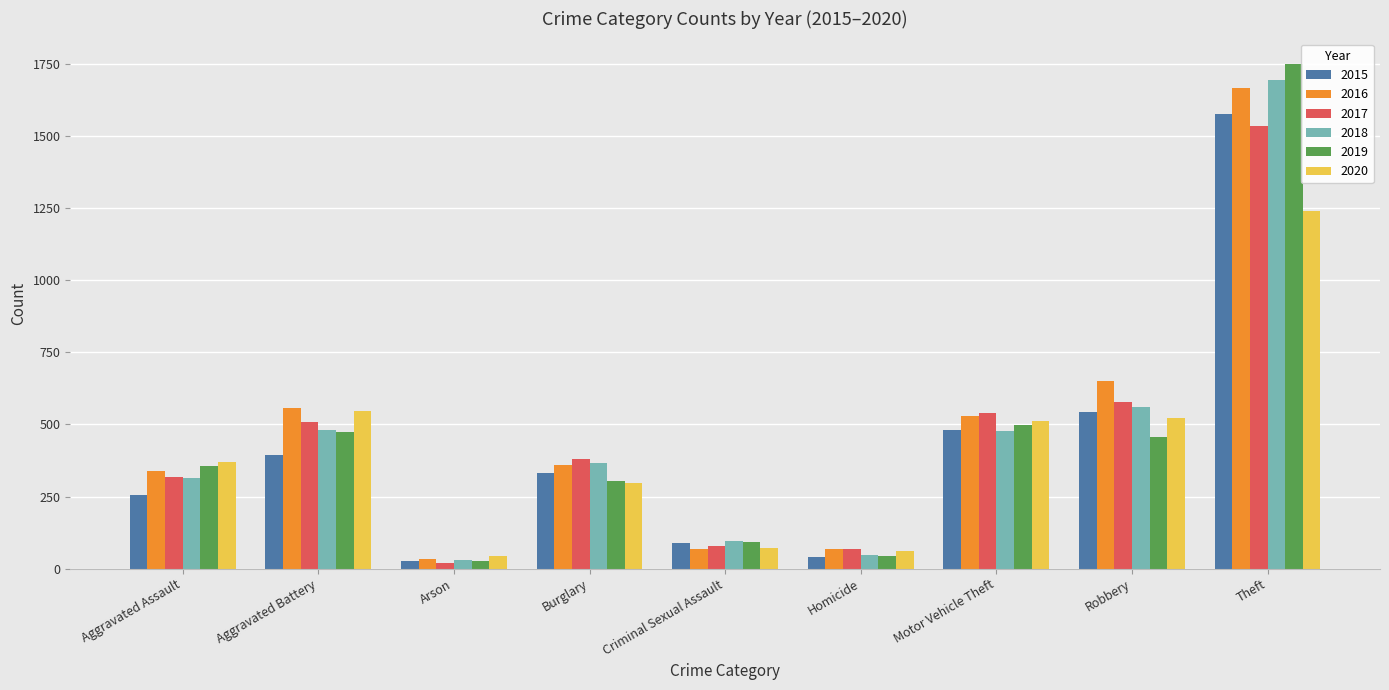

What is the sum of all 2019 values?

4004